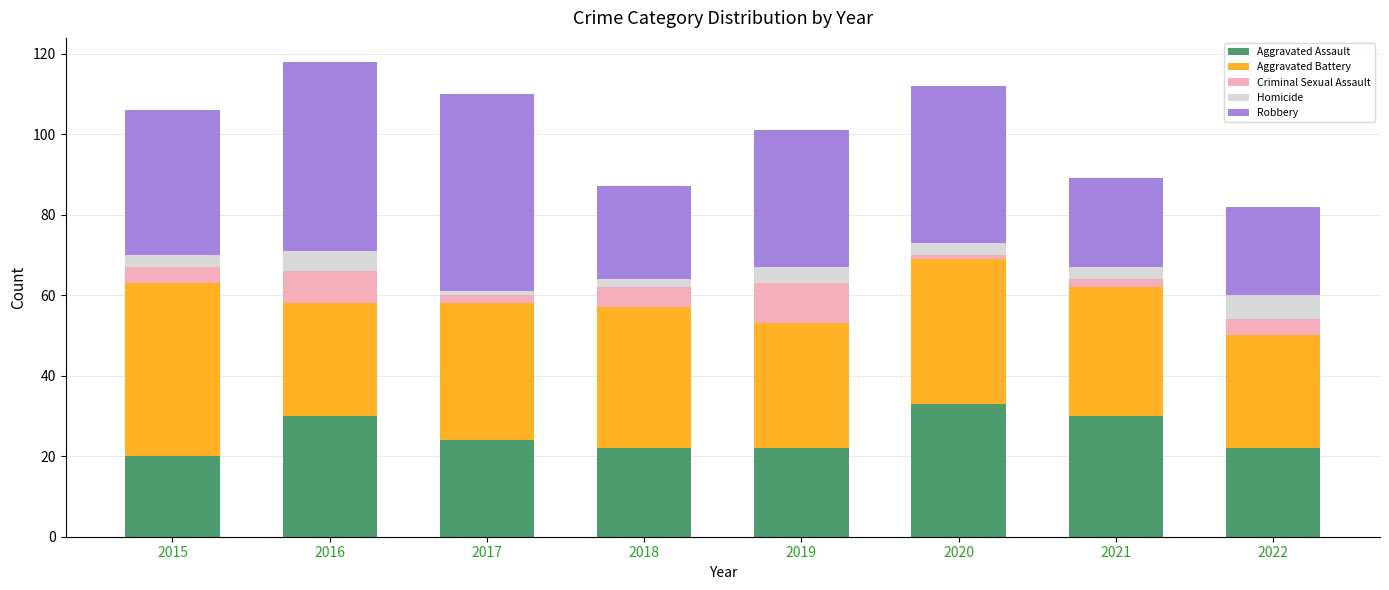

Where is Aggravated Assault nearest to the value 26?

2017